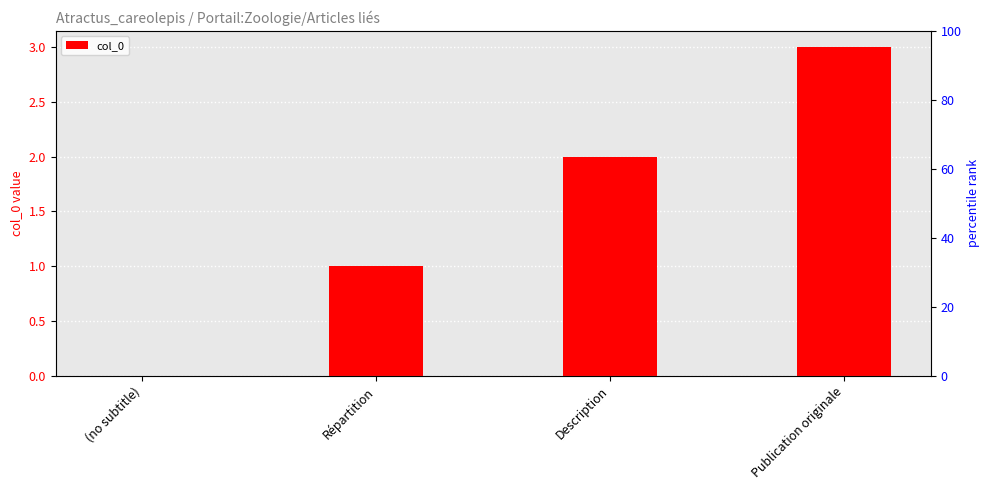

How many series are shown in this chart?

1